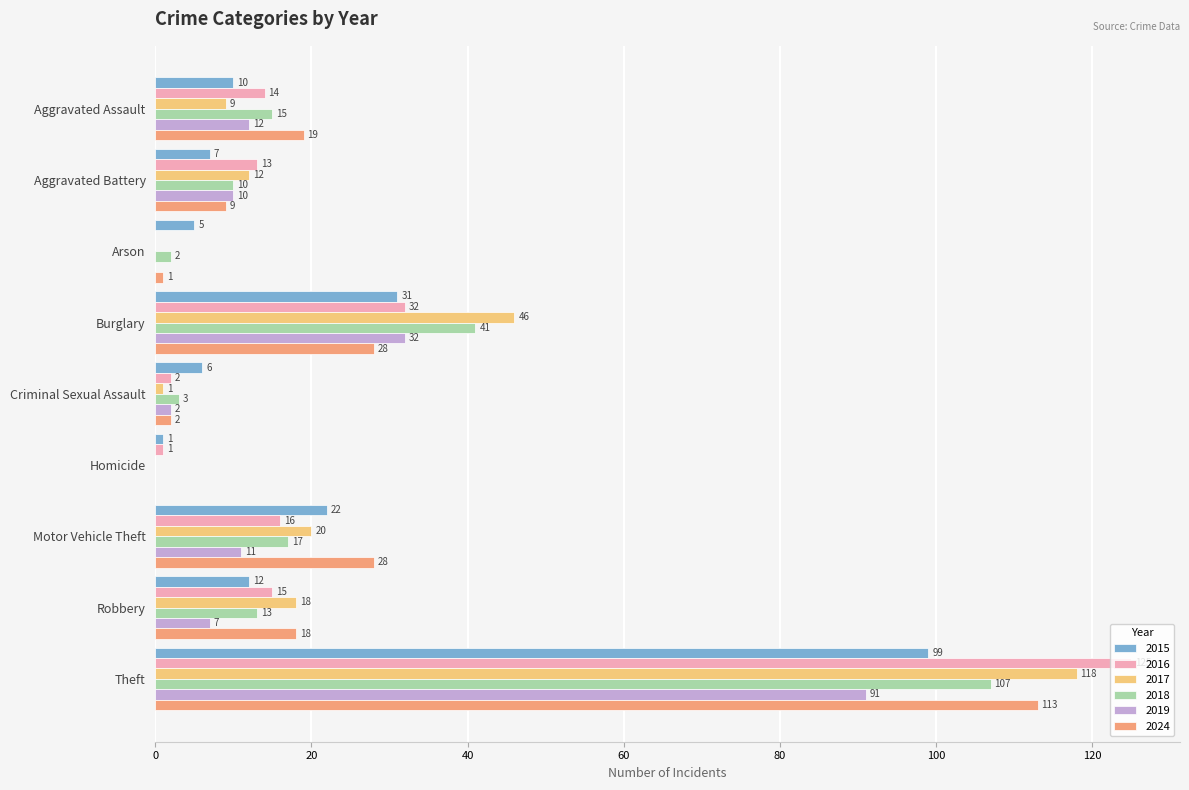

True or false: 2024 has a value of 113 at Theft.

True